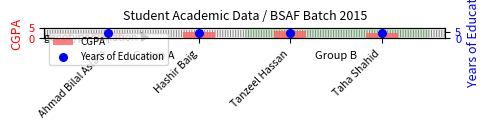

Which series reaches the maximum Y coordinate?

Years of Education